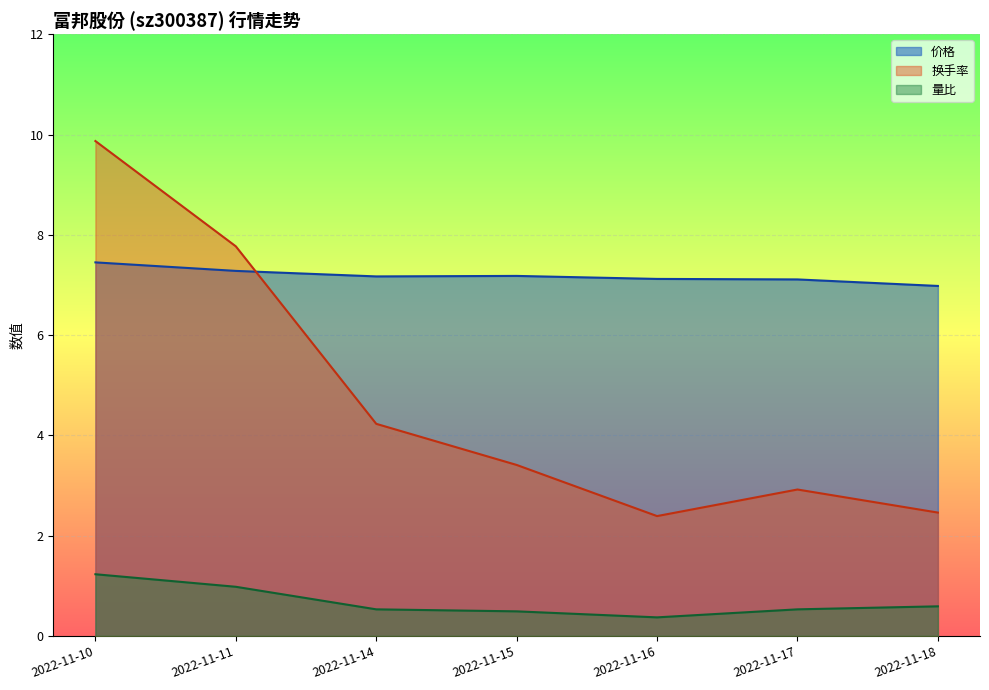

Where is 换手率 nearest to the value 6?

2022-11-11